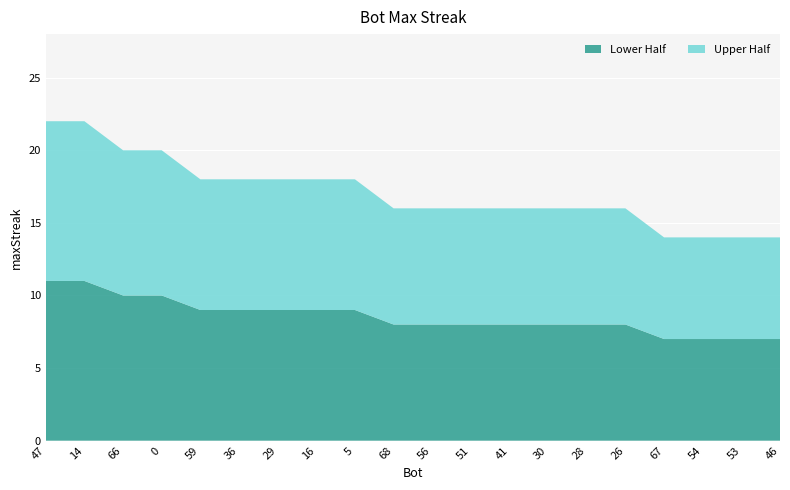

Reading left to right, list all the values displayed in this chart.

22	22	20	20	18	18	18	18	18	16	16	16	16	16	16	16	14	14	14	14